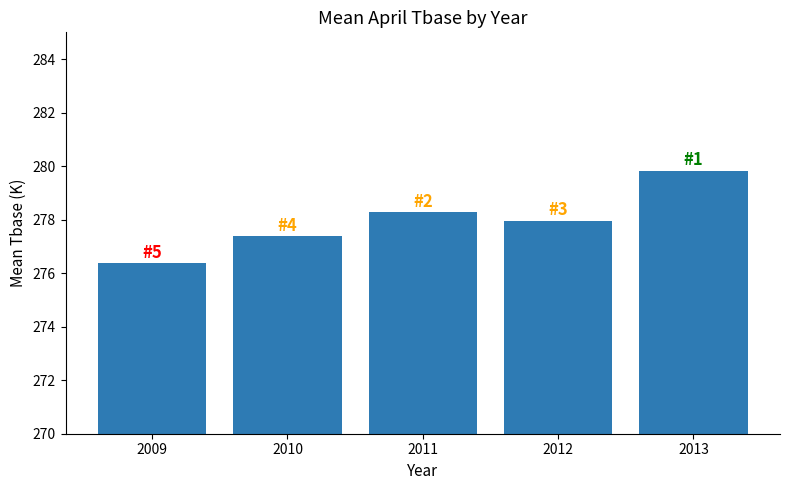

What is the value of the 3rd bar from the left?

278.3